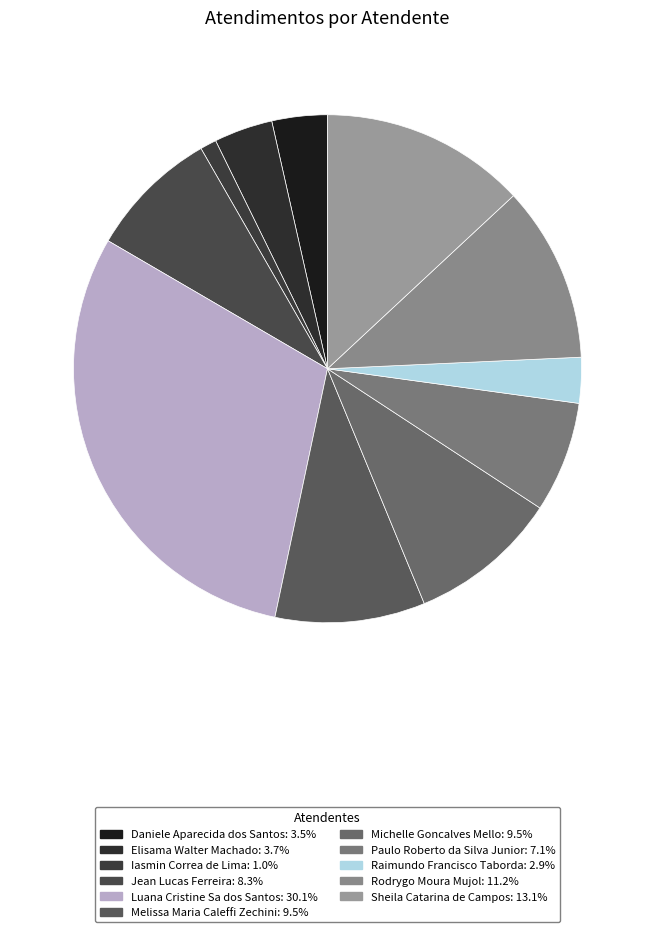

What is the total percentage of Paulo Roberto da Silva Junior and Michelle Goncalves Mello?

16.6%